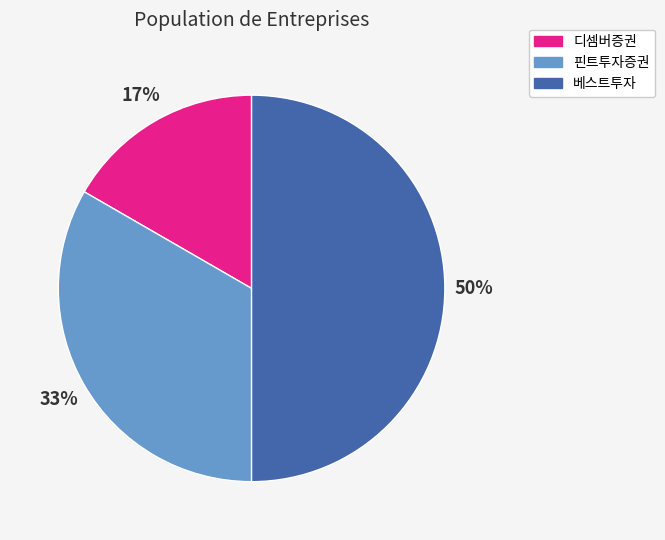

Which has a higher value, 베스트투자 or 핀트투자증권?

베스트투자